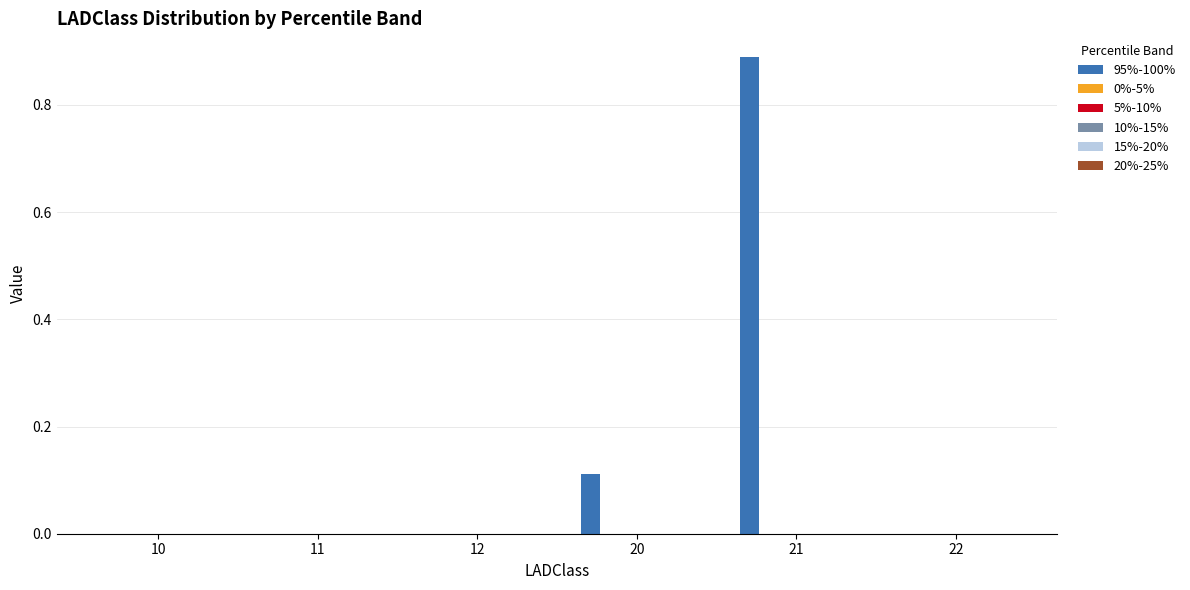

Are the bars horizontal?

No